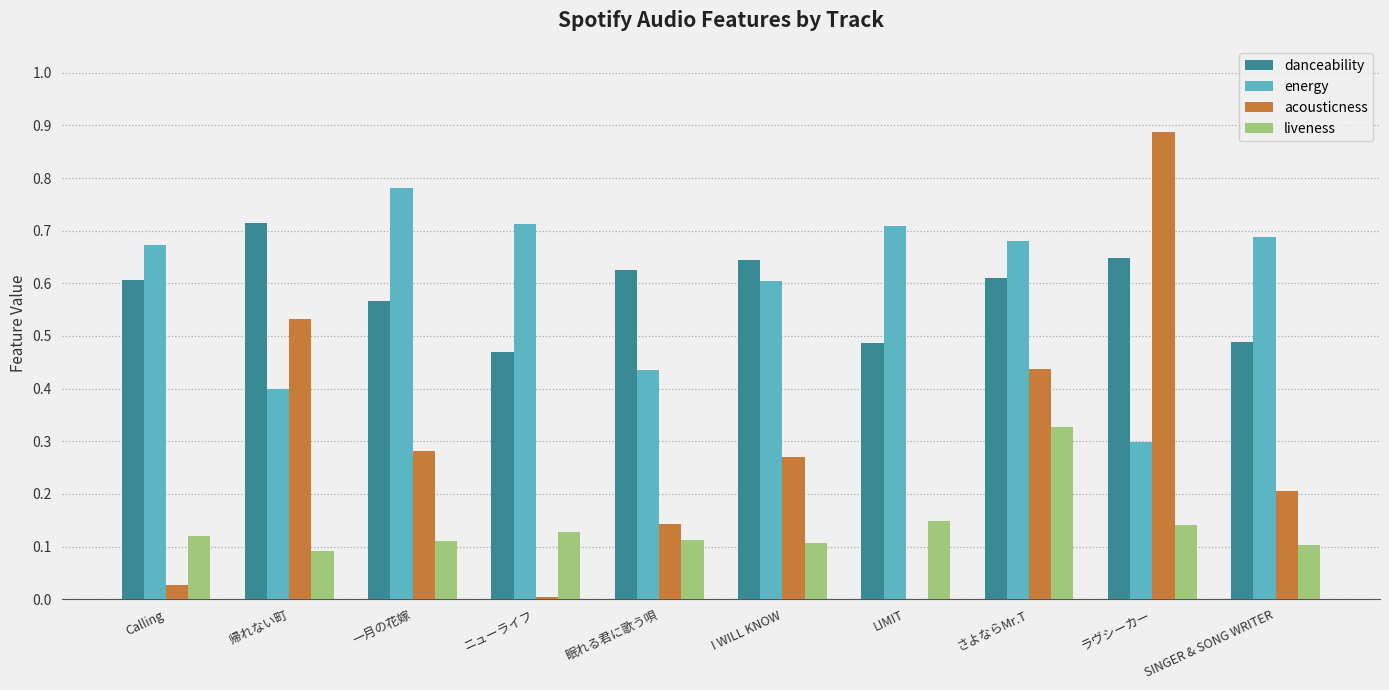

The danceability series shows 0.9 at 一月の花嫁. True or false?

False